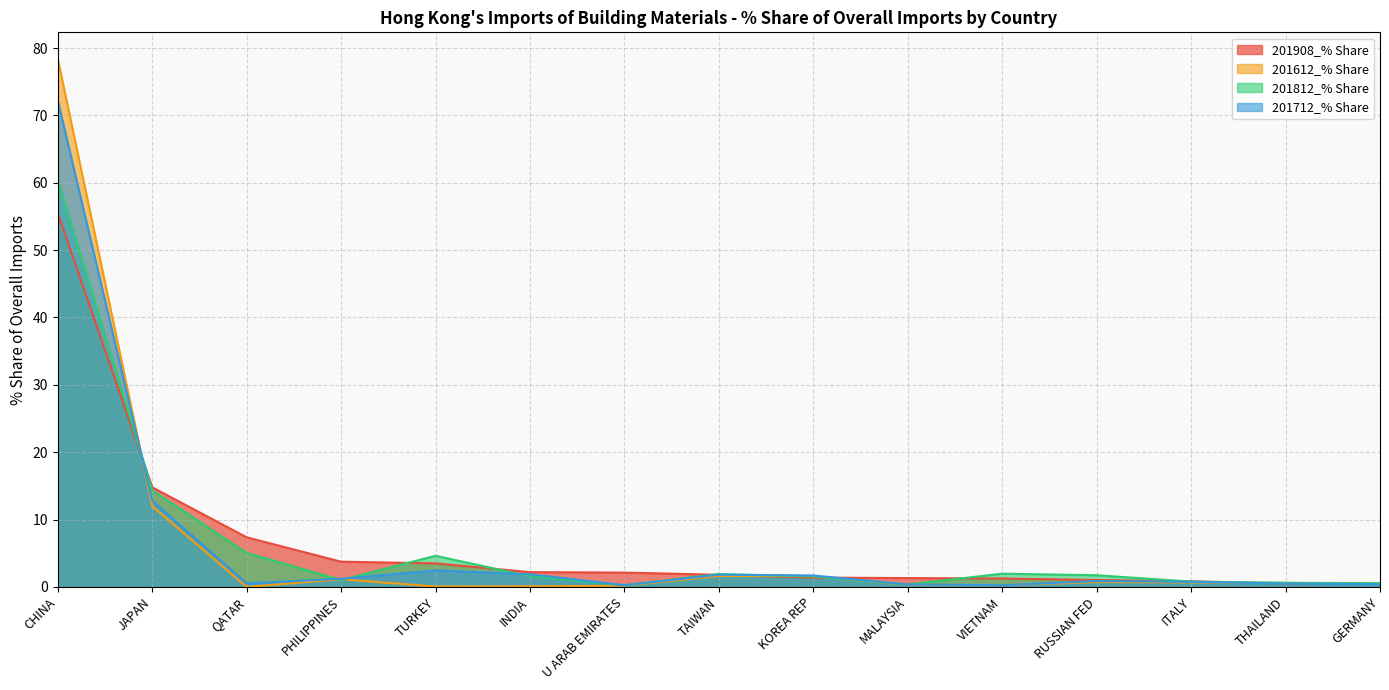

What is the difference between the maximum and minimum values in the 201712_% Share series?

72.0